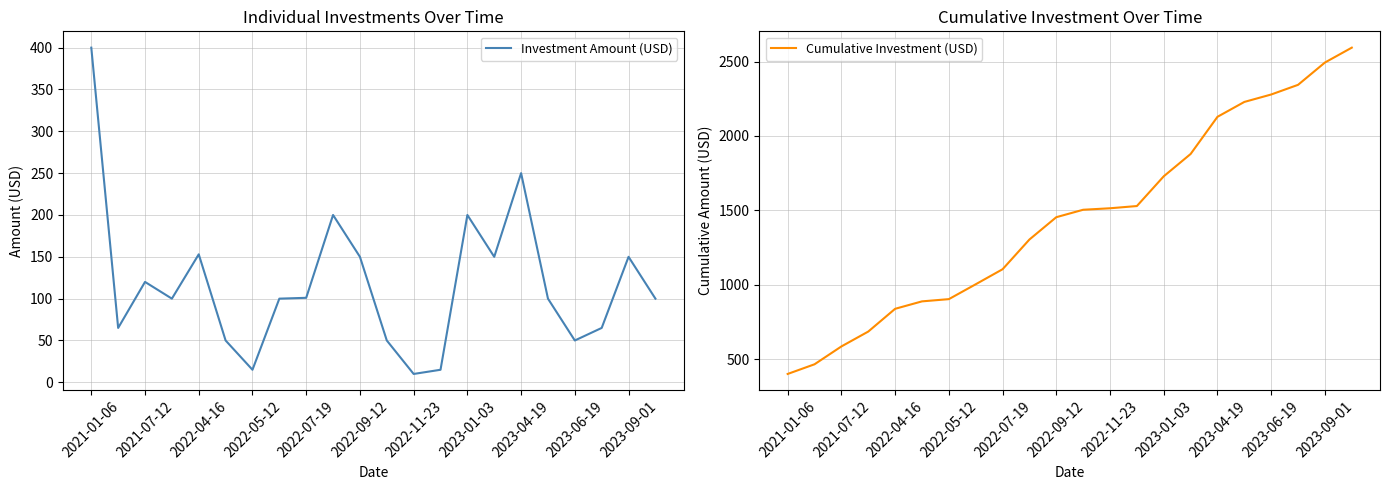

True or false: Investment Amount (USD) and Cumulative Investment (USD) cross at least once.

False